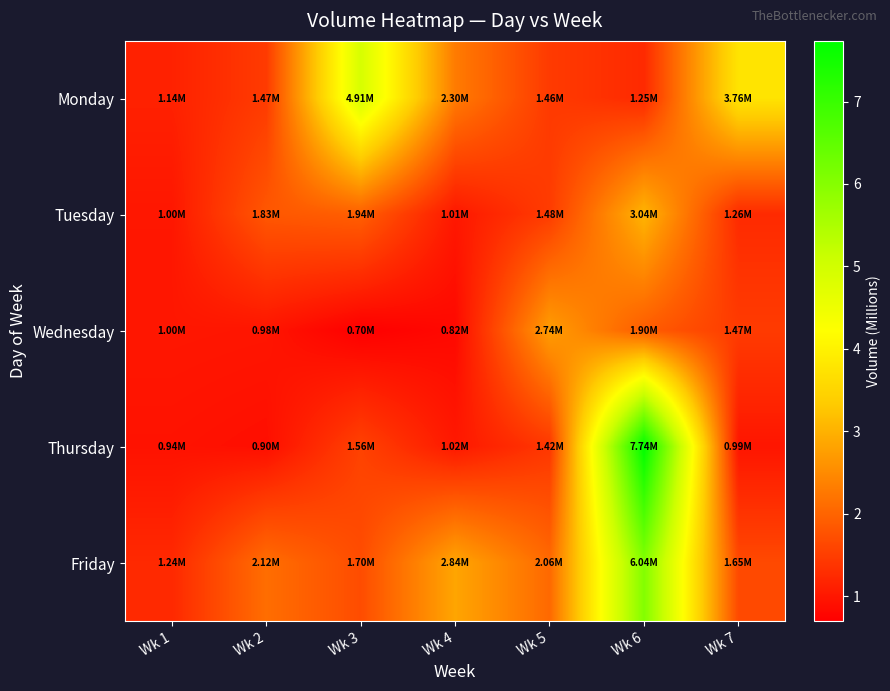

Rank the series by their average value, from highest to lowest.

Friday, Monday, Thursday, Tuesday, Wednesday